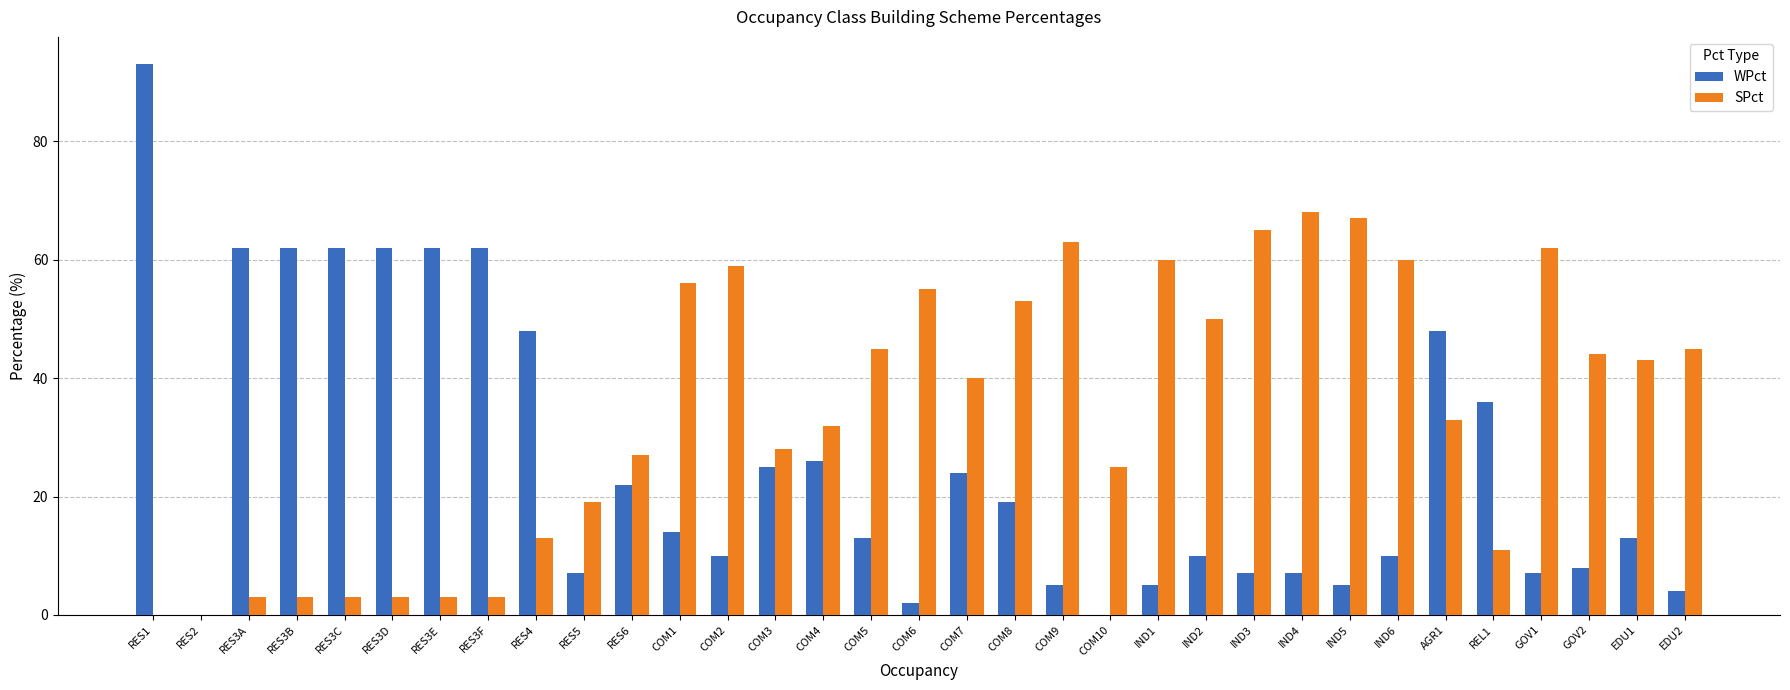

Reading left to right, extract all data points from this chart.

WPct: RES1=93	RES2=0	RES3A=62	RES3B=62	RES3C=62	RES3D=62	RES3E=62	RES3F=62	RES4=48	RES5=7	RES6=22	COM1=14	COM2=10	COM3=25	COM4=26	COM5=13	COM6=2	COM7=24	COM8=19	COM9=5	COM10=0	IND1=5	IND2=10	IND3=7	IND4=7	IND5=5	IND6=10	AGR1=48	REL1=36	GOV1=7	GOV2=8	EDU1=13	EDU2=4
SPct: RES1=0	RES2=0	RES3A=3	RES3B=3	RES3C=3	RES3D=3	RES3E=3	RES3F=3	RES4=13	RES5=19	RES6=27	COM1=56	COM2=59	COM3=28	COM4=32	COM5=45	COM6=55	COM7=40	COM8=53	COM9=63	COM10=25	IND1=60	IND2=50	IND3=65	IND4=68	IND5=67	IND6=60	AGR1=33	REL1=11	GOV1=62	GOV2=44	EDU1=43	EDU2=45